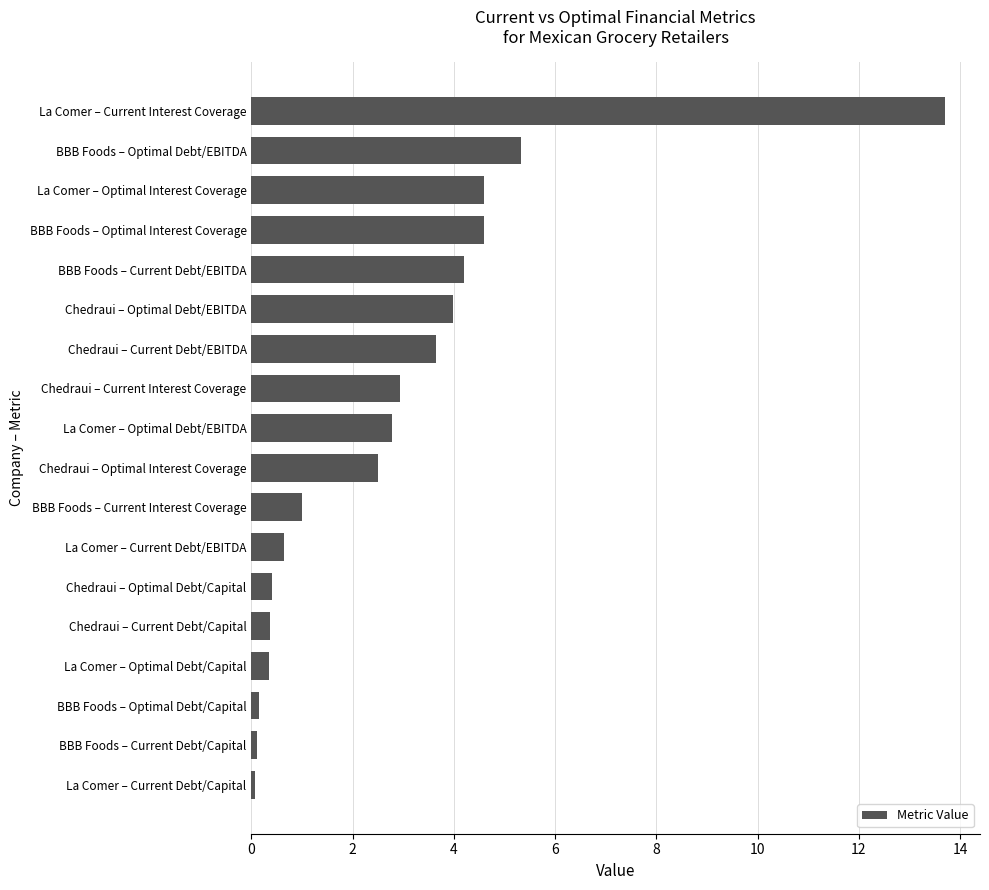

Between La Comer – Current Interest Coverage and Chedraui – Current Debt/Capital, which is larger?

La Comer – Current Interest Coverage